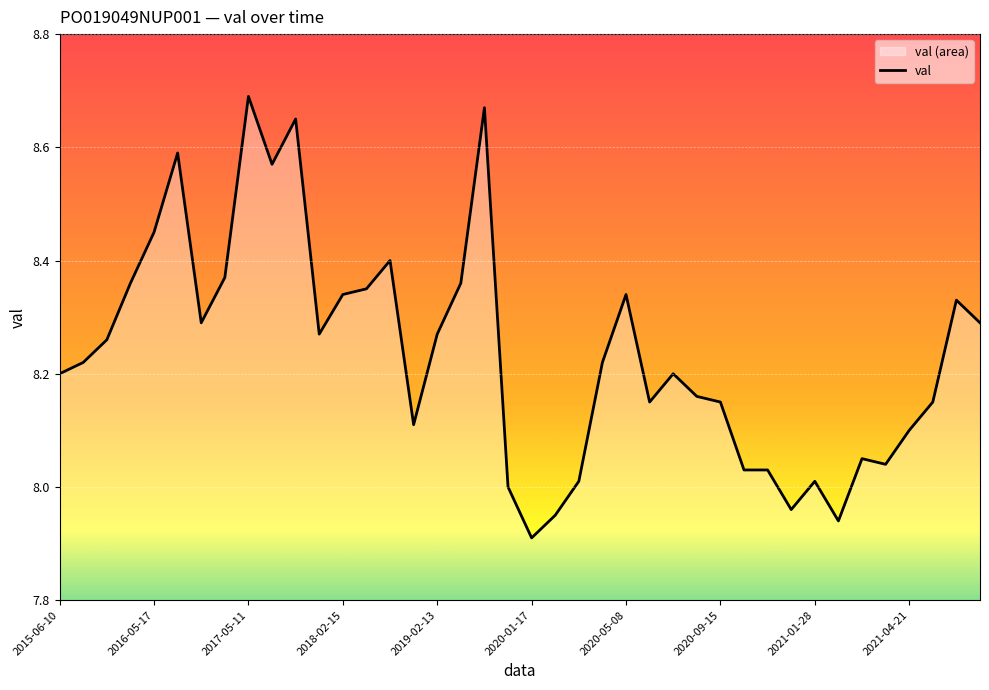

At which label is the value closest to 8?

19